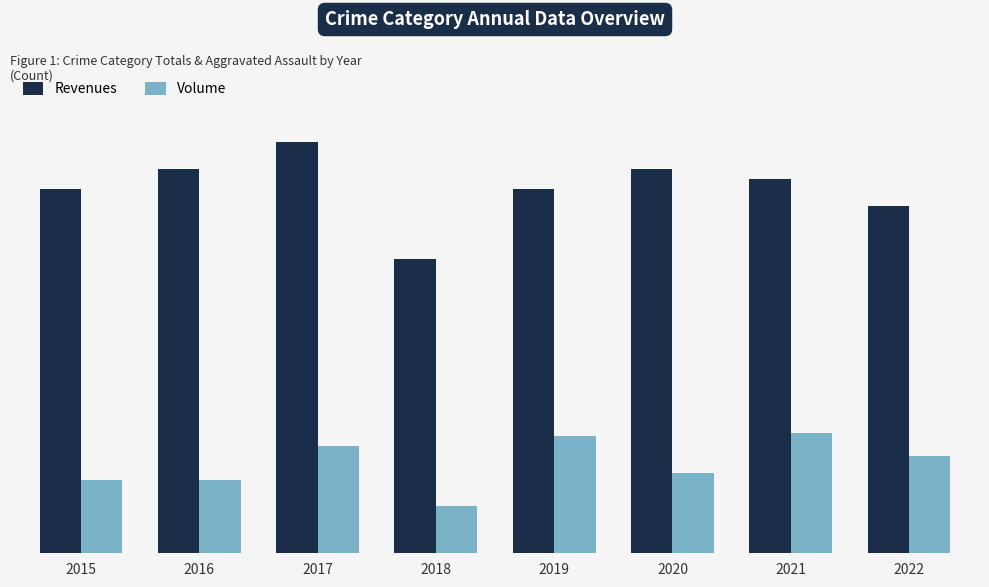

What is the value of the Volume bar at the 8th from the left?

29